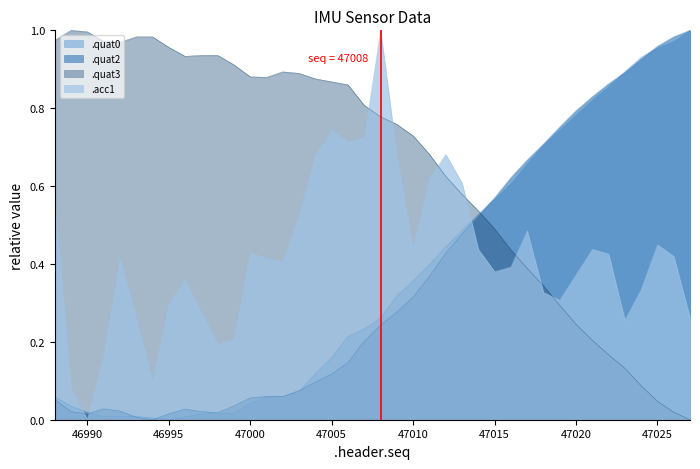

Which category has the highest value across all series?

47027